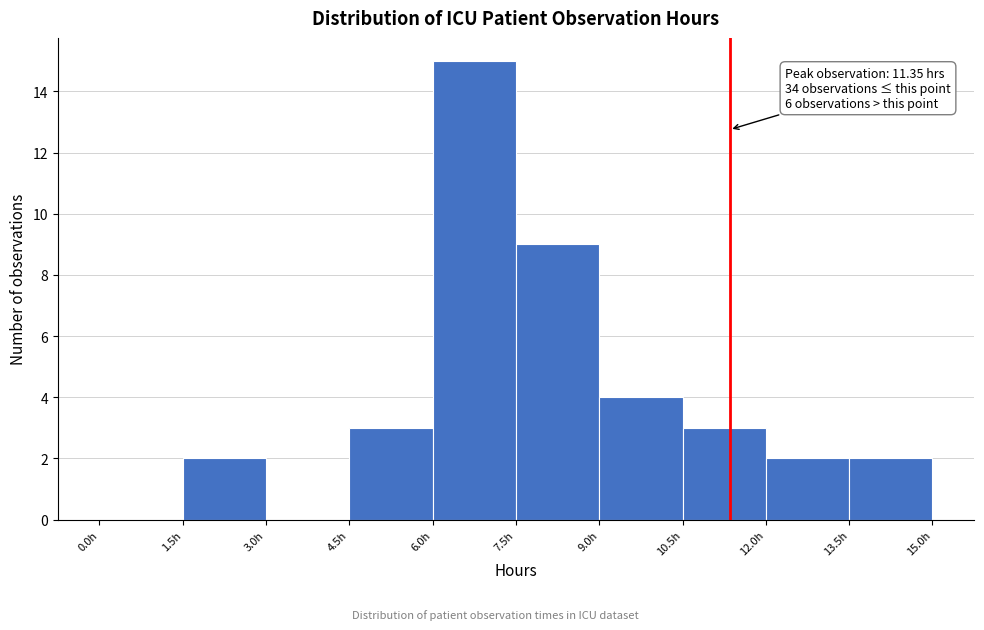

Over which range of the x-axis is the bar tallest?

6.0 to 7.5